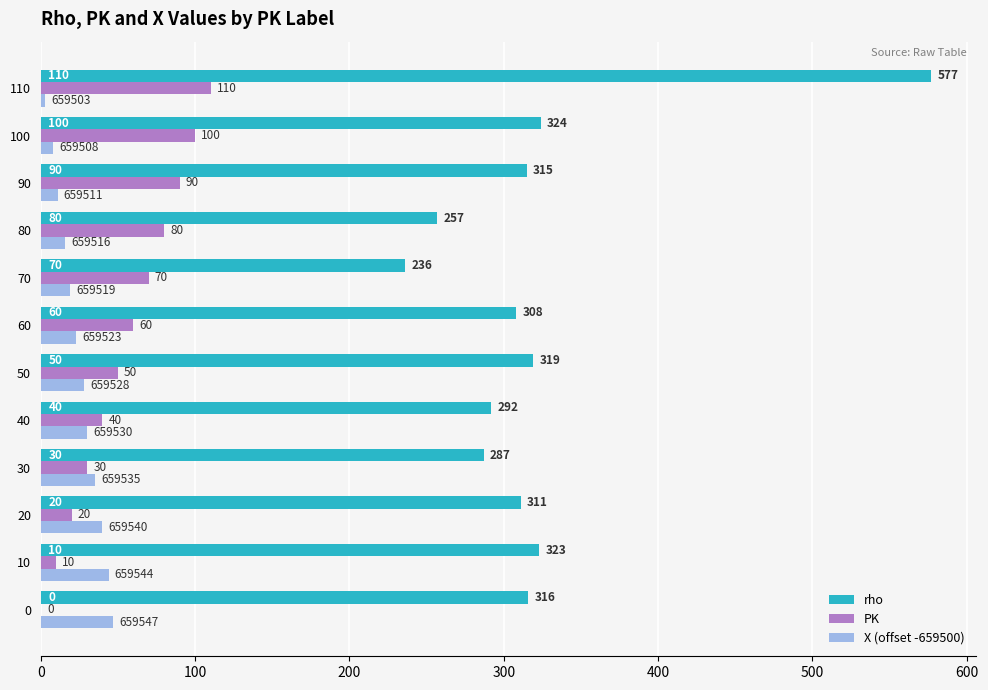

Which series changed the most between 50 and 110?

rho